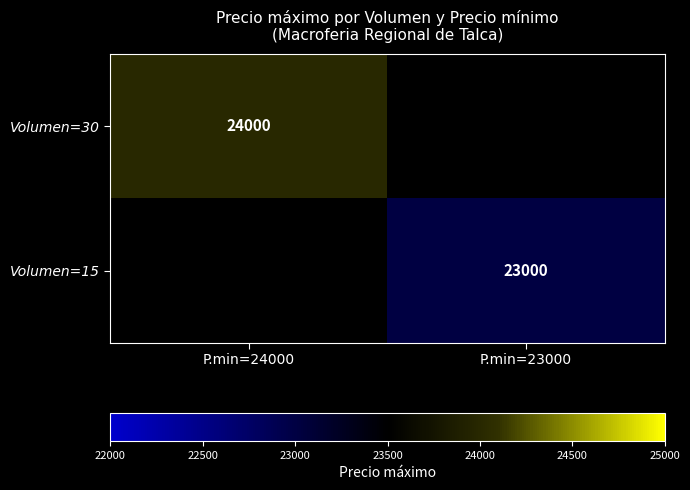

The value of Volumen=15 at P.min=23000 is 23000. True or false?

True